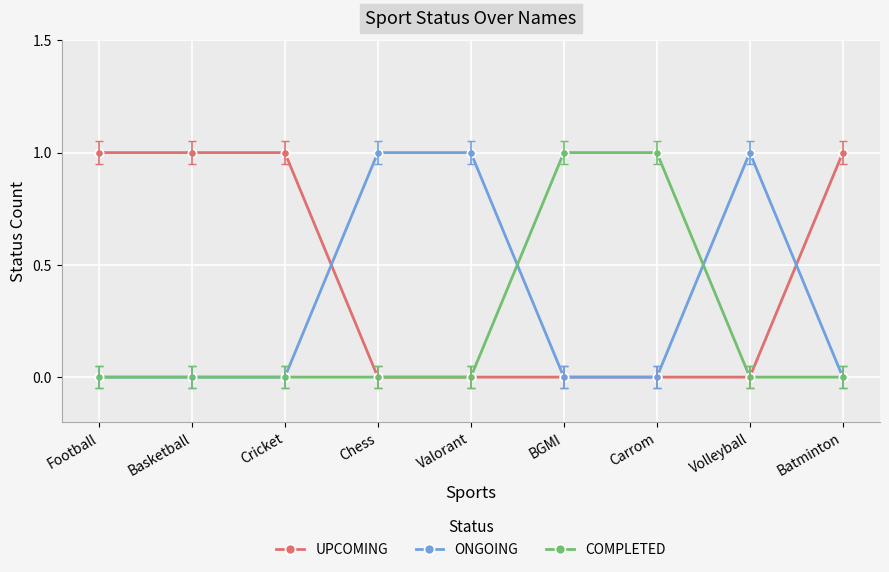

Which series has the largest total across all categories?

UPCOMING